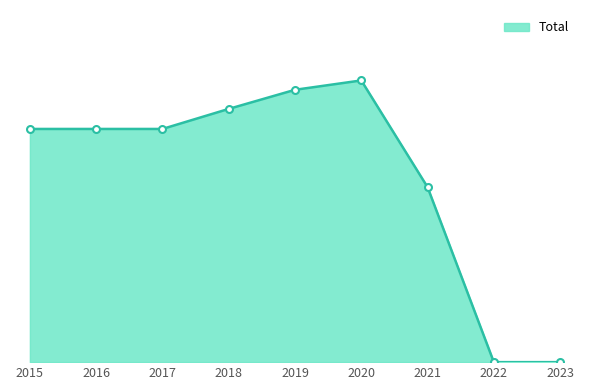

Reading left to right, list all the values displayed in this chart.

20969.3	20969.3	20969.3	22772.9	24490.6	25333.0	15735.4	0.0	0.0